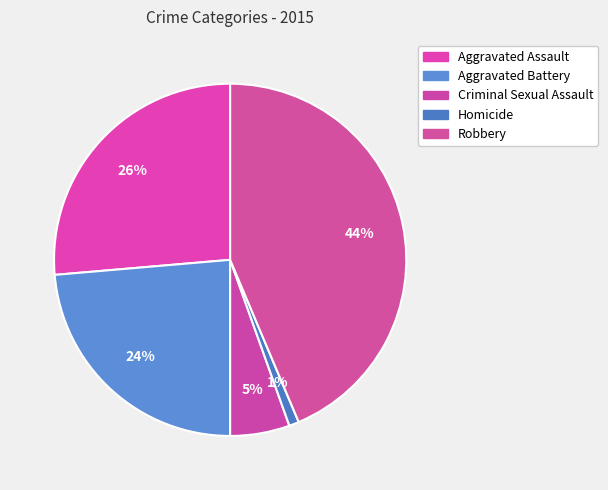

To the nearest percent, what is the average slice percentage?

20%